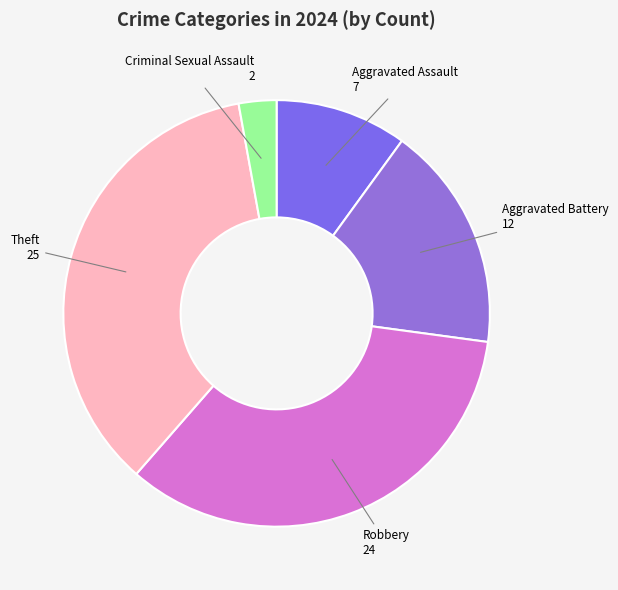

Is there any slice that represents more than half of the pie?

No